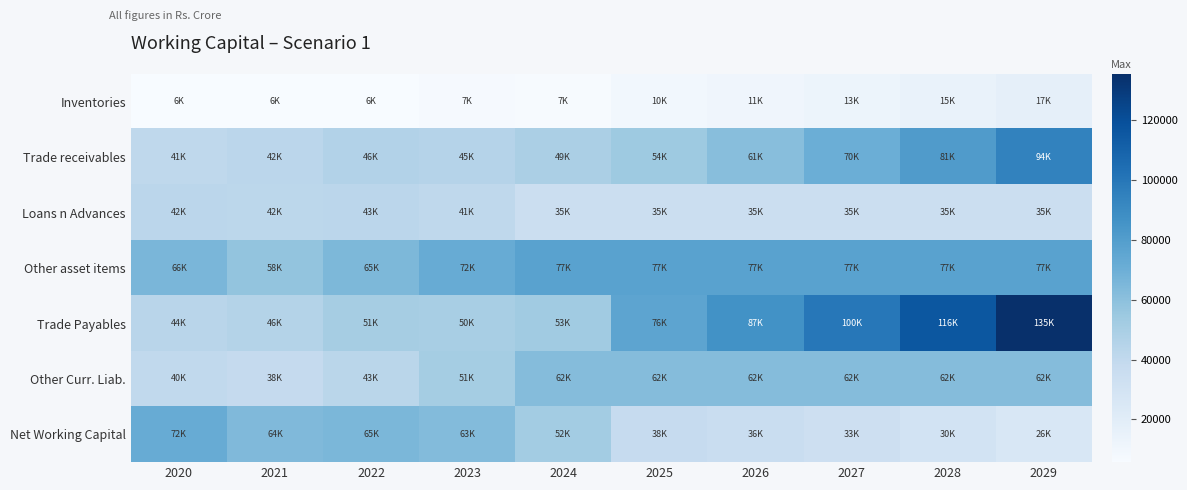

Between 2020 and 2027, which series saw the biggest shift?

Trade Payables